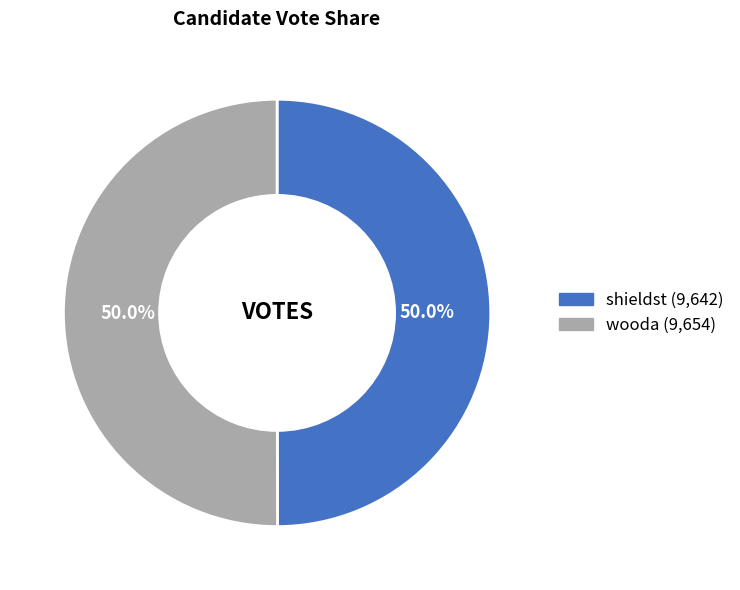

Combined, what portion of the pie is wooda and shieldst?

100.0%